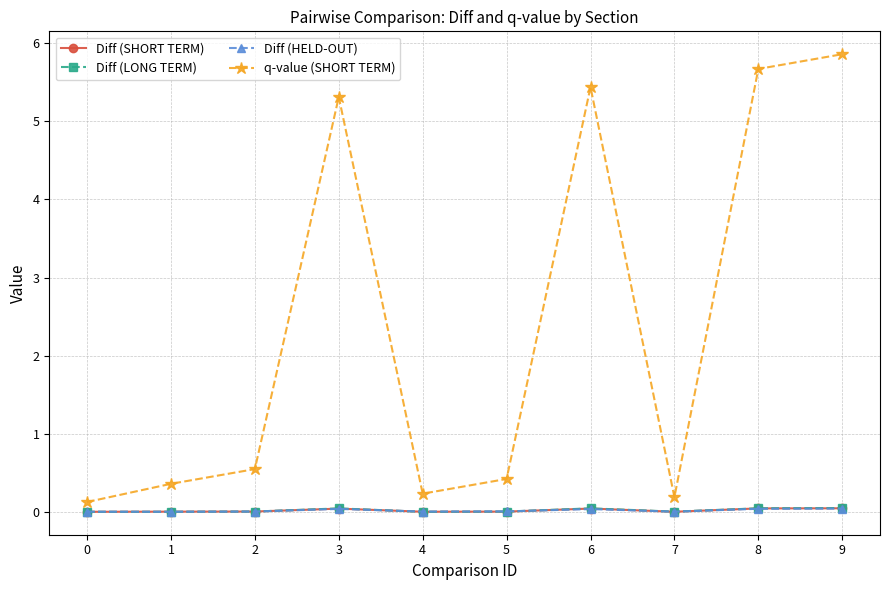

The q-value (SHORT TERM) series shows 0.4 at 1. True or false?

True